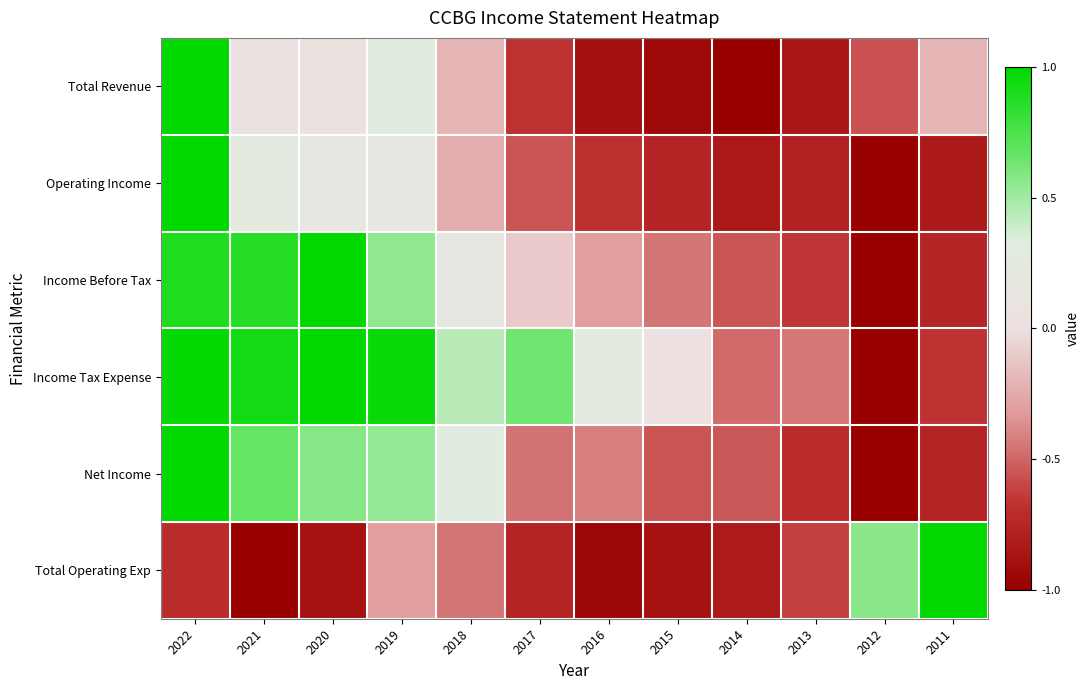

Which series changed the most between 2018 and 2017?

Net Income